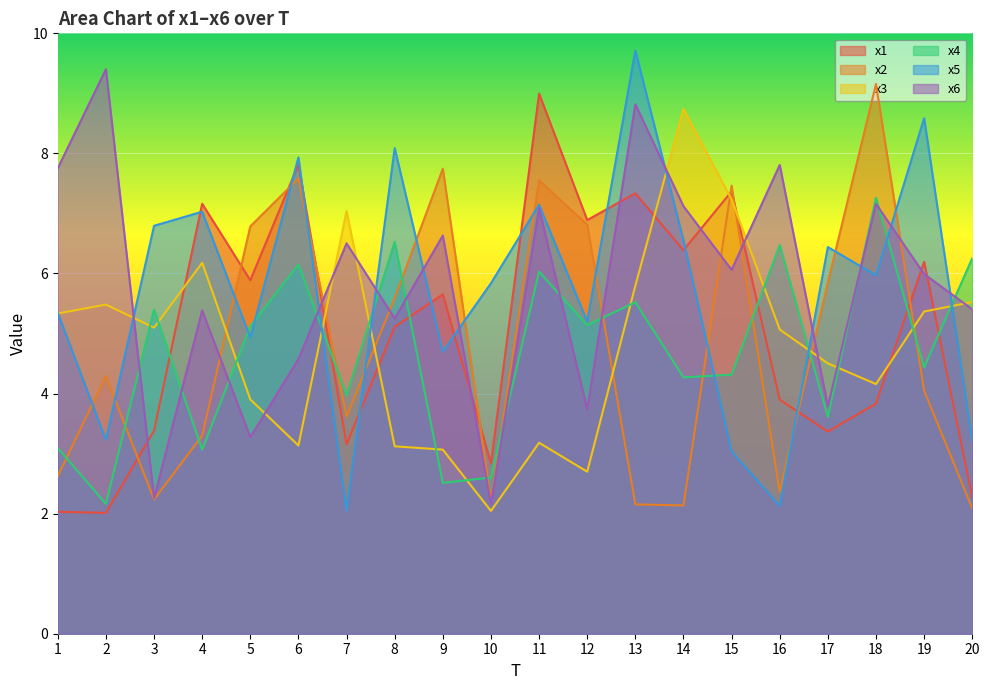

Between 3 and 10, which is larger?

3